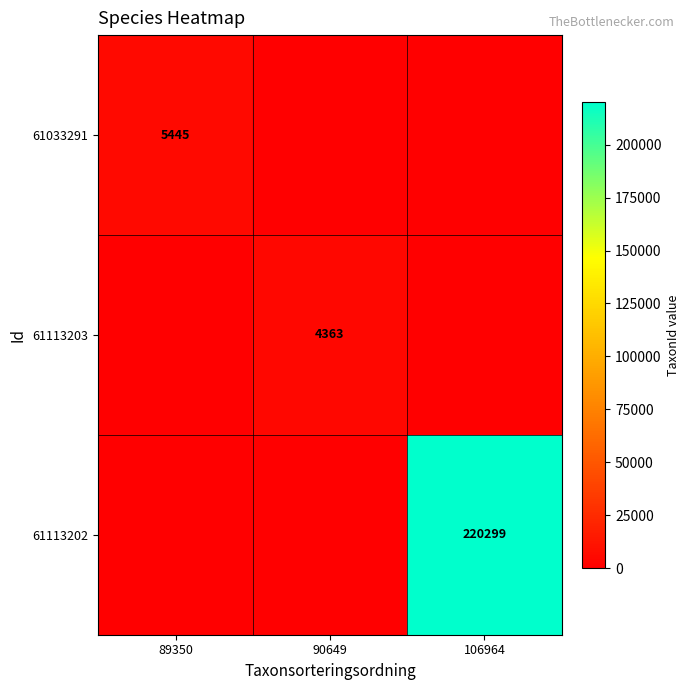

The 61033291 series shows 2369 at 89350. True or false?

False